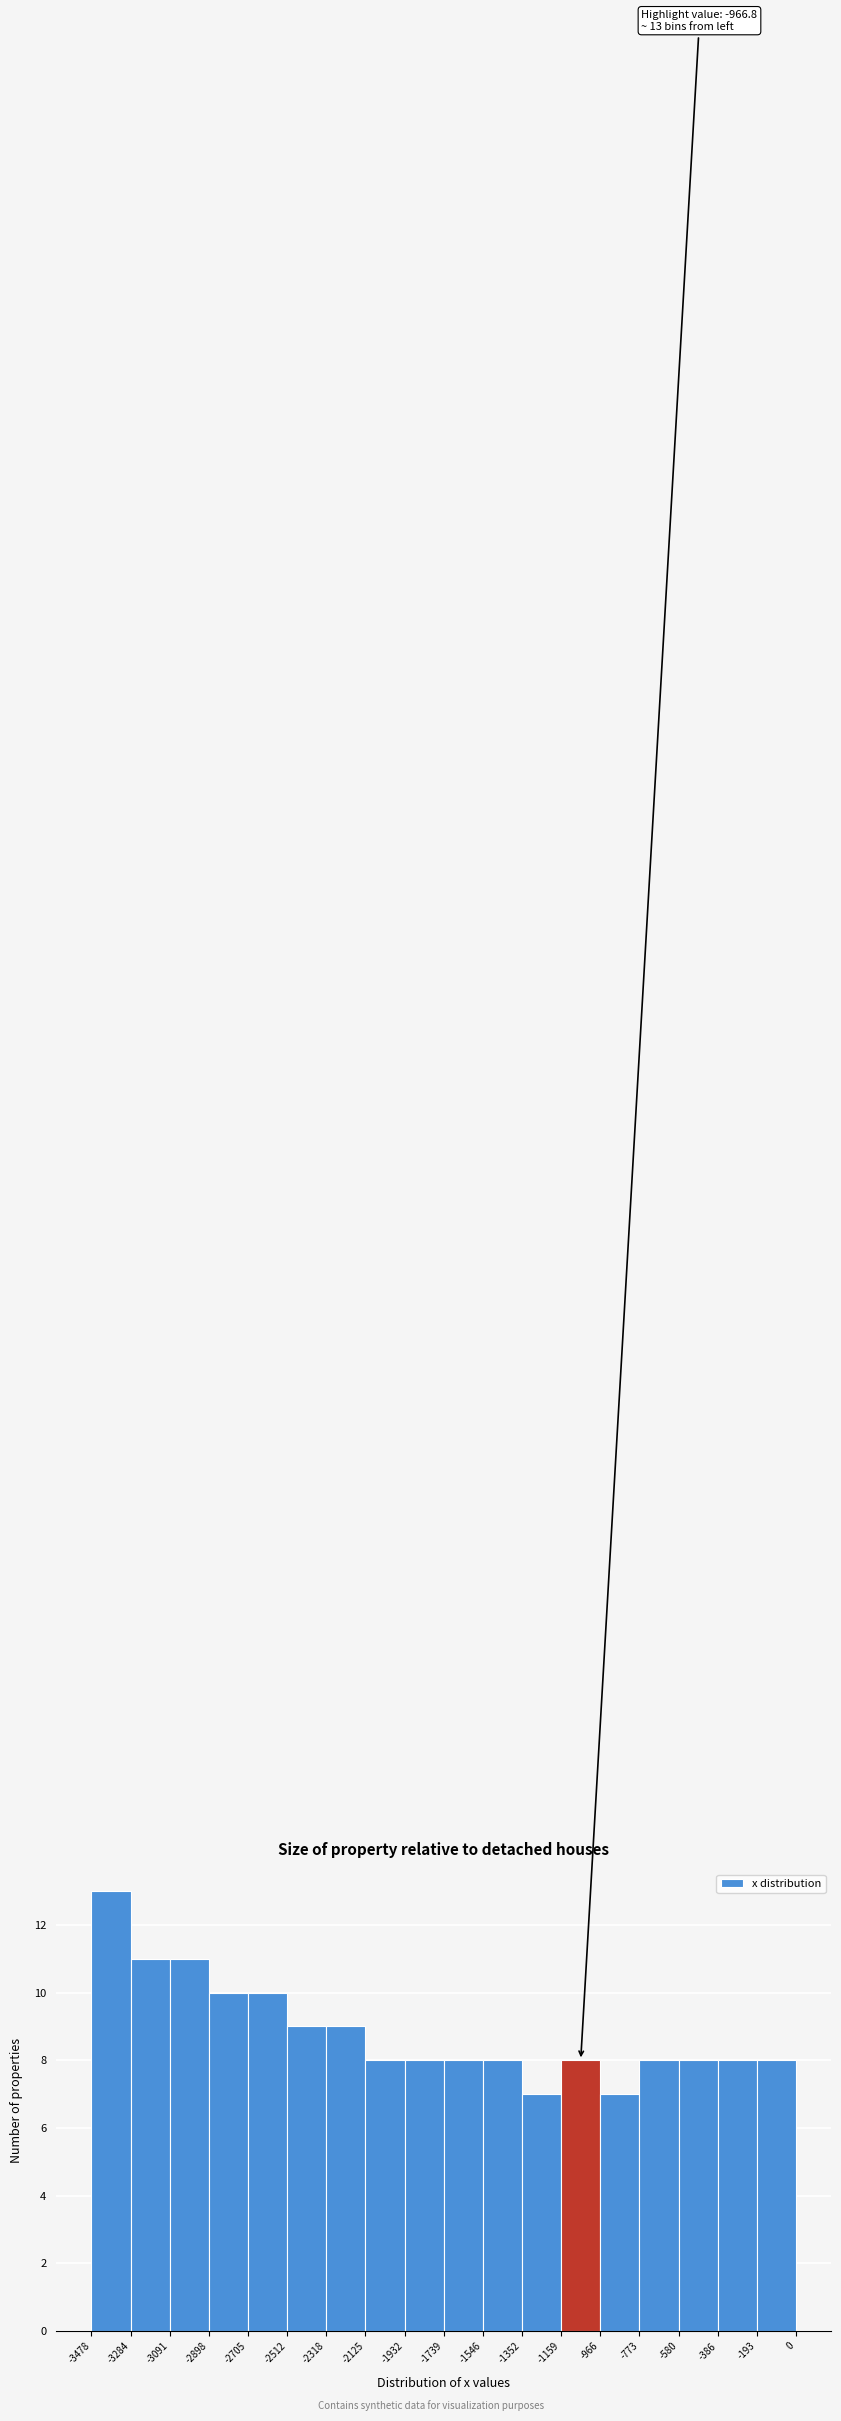

Which range on the x-axis has the tallest bar?

-3478 to -3284